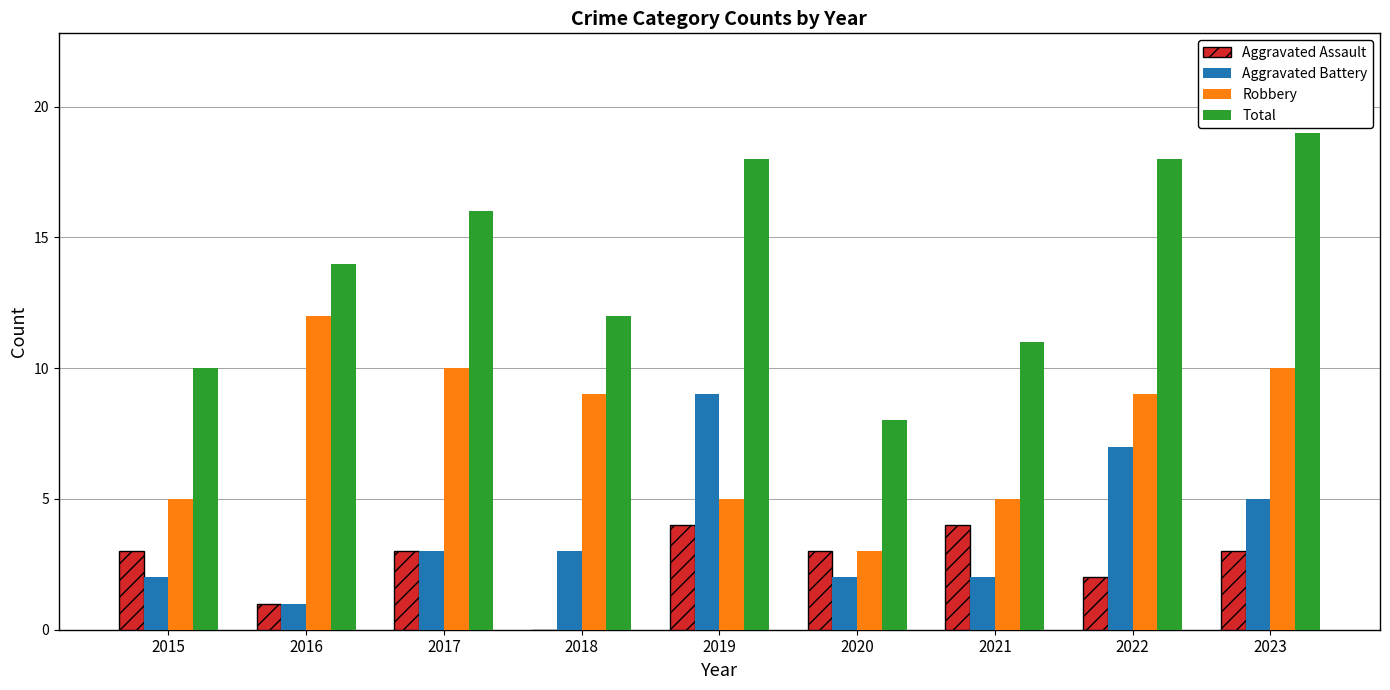

What value does the Aggravated Battery series have at 2018?

3